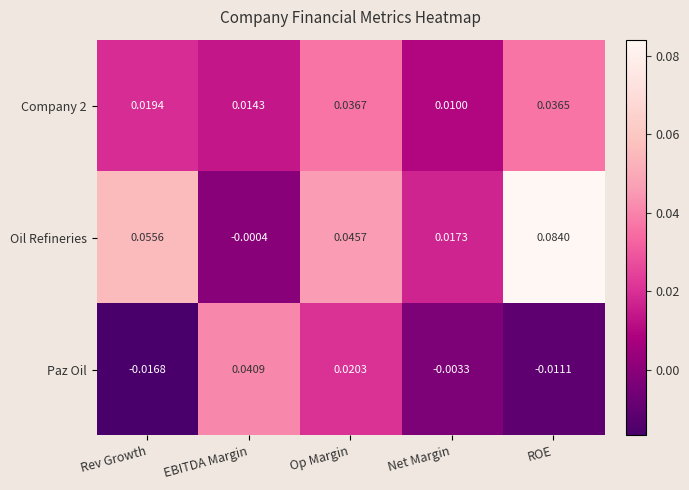

Which series changed the most between EBITDA Margin and Net Margin?

Paz Oil